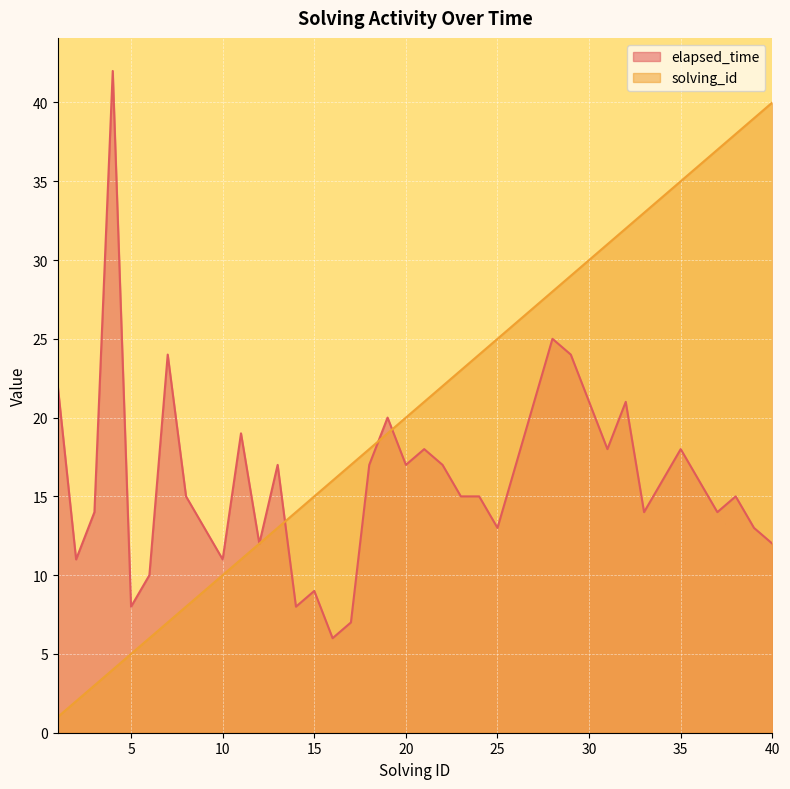

True or false: solving_id has more than 2 interior local peaks.

False